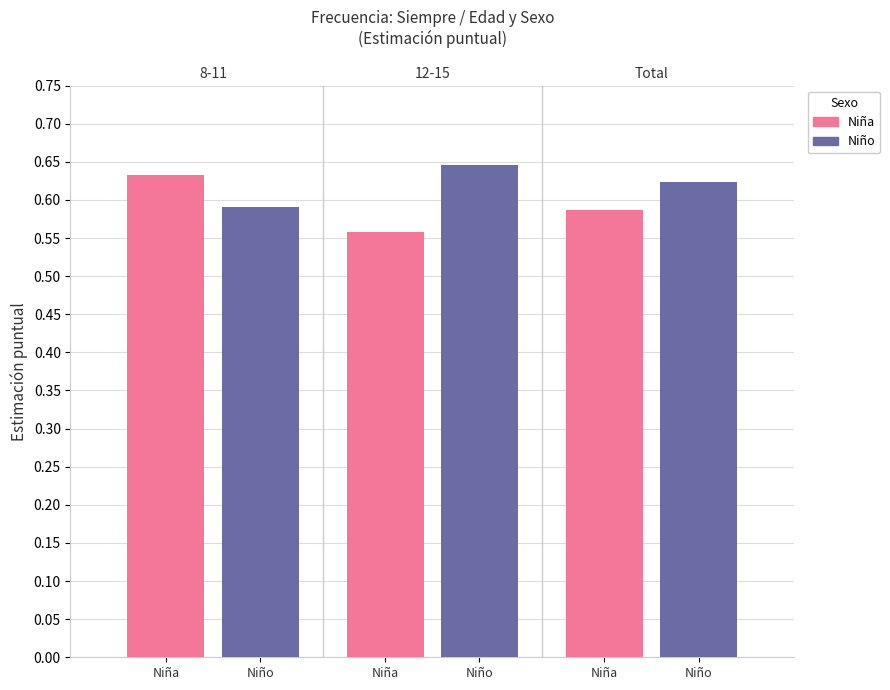

Is it true that Niño equals 0.6 at Niña?

True